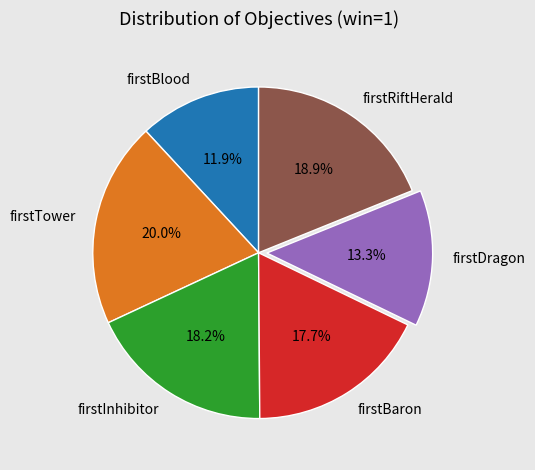

How many segments does this pie chart have?

6